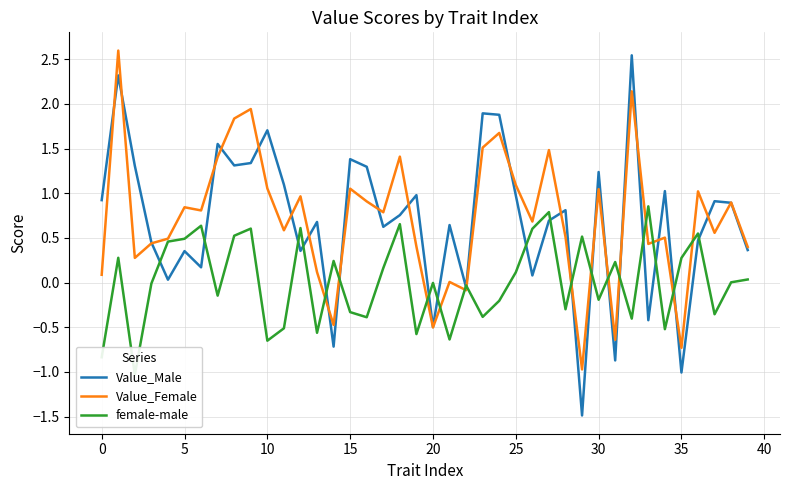

True or false: female-male has a value of -0.4 at 23.

True